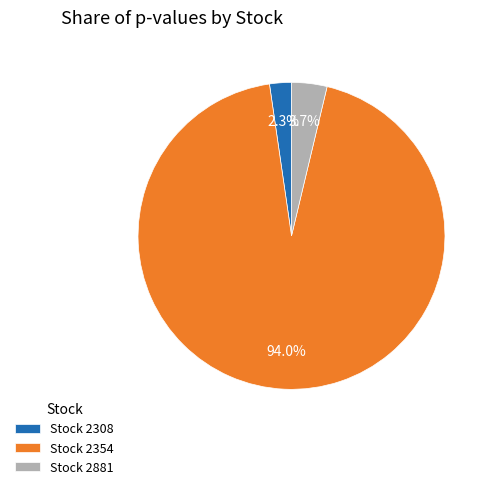

Which slice is the smallest?

Stock 2308